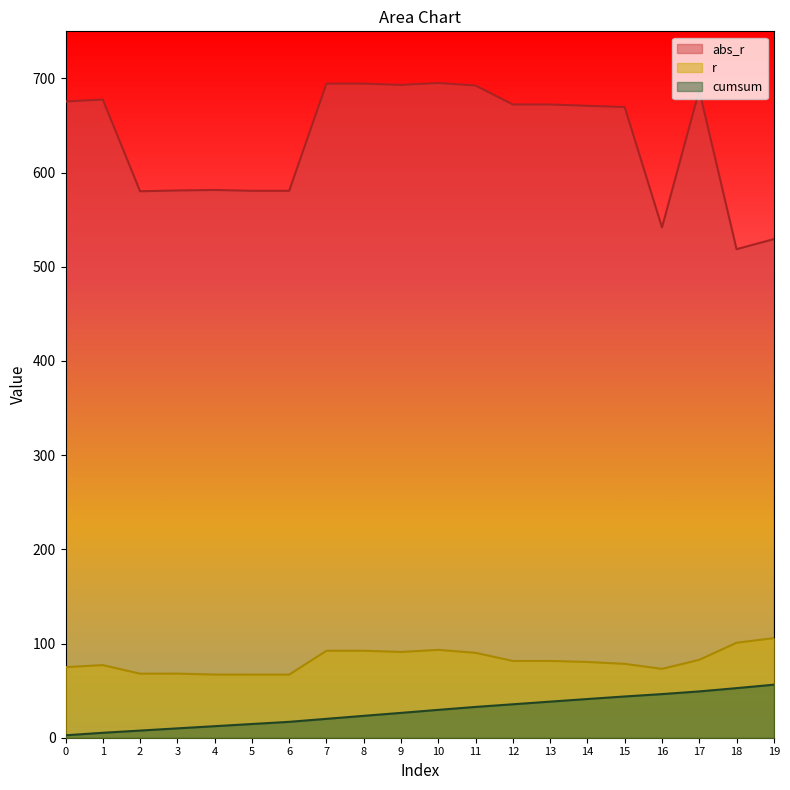

Does the chart display data point markers on the line(s)?

No